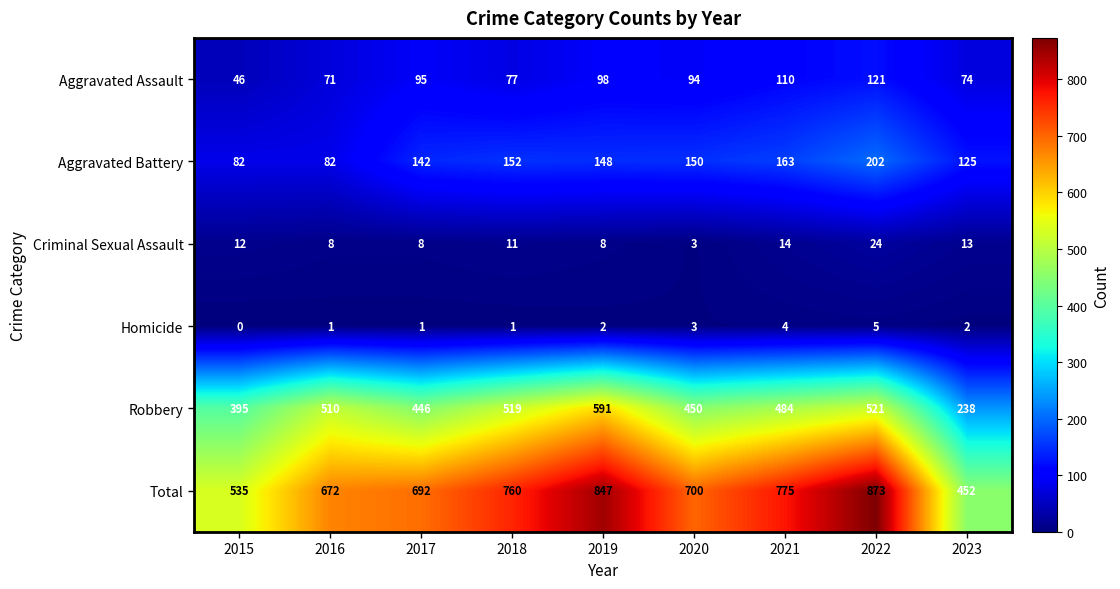

How many categories are shown in the chart?

9